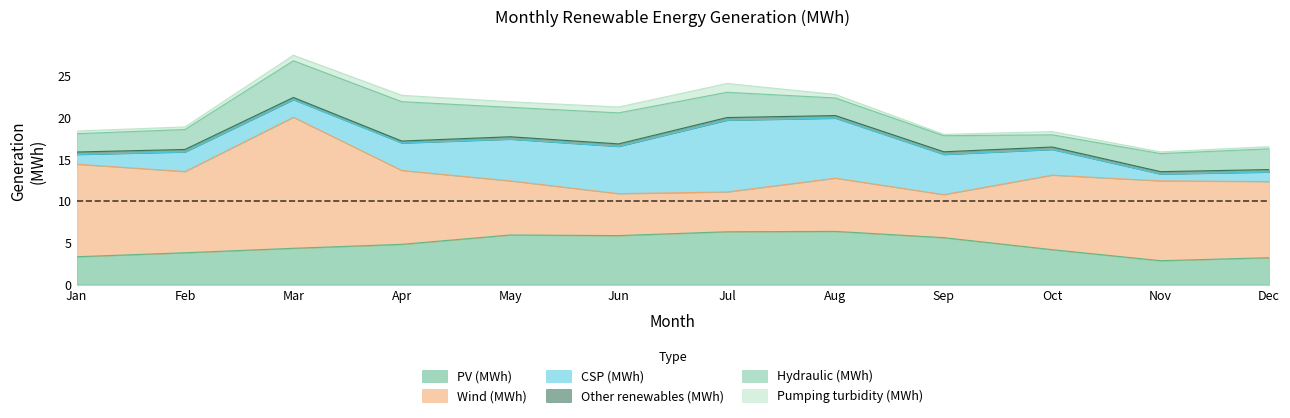

What is the total value across all series at 9?

18.0